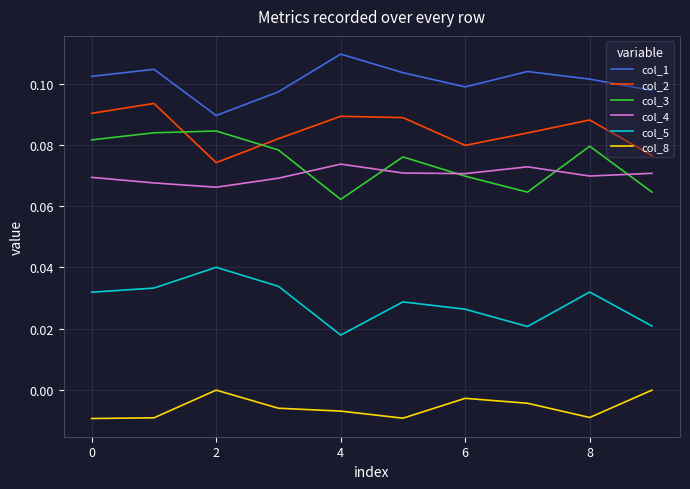

True or false: col_8 and col_4 cross at least once.

False